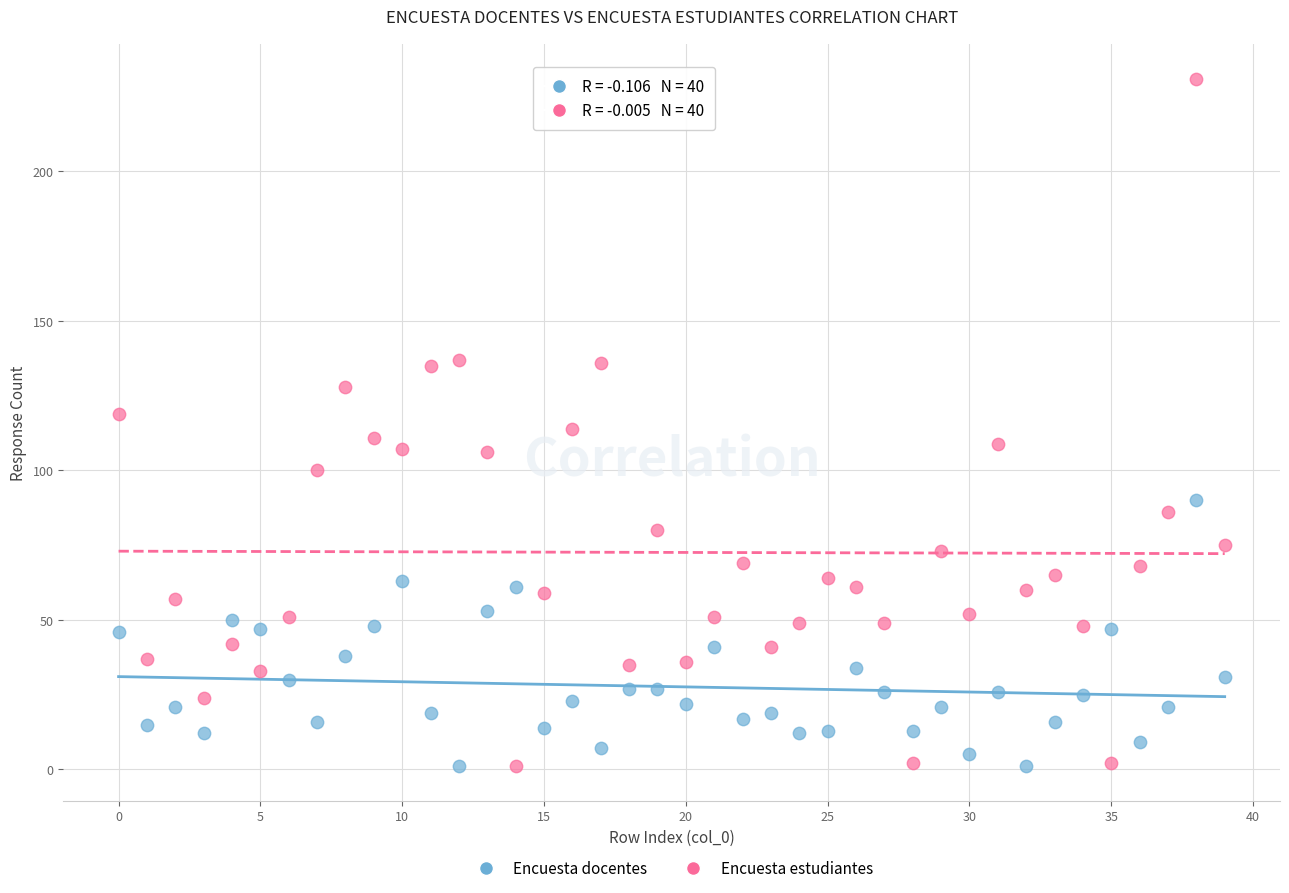

Across all data points, what is the range of Y values (max minus min)?

230